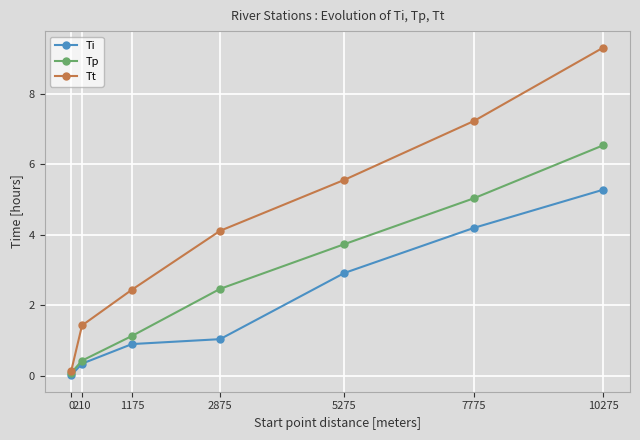

Is this an area chart (filled region under the line)?

No